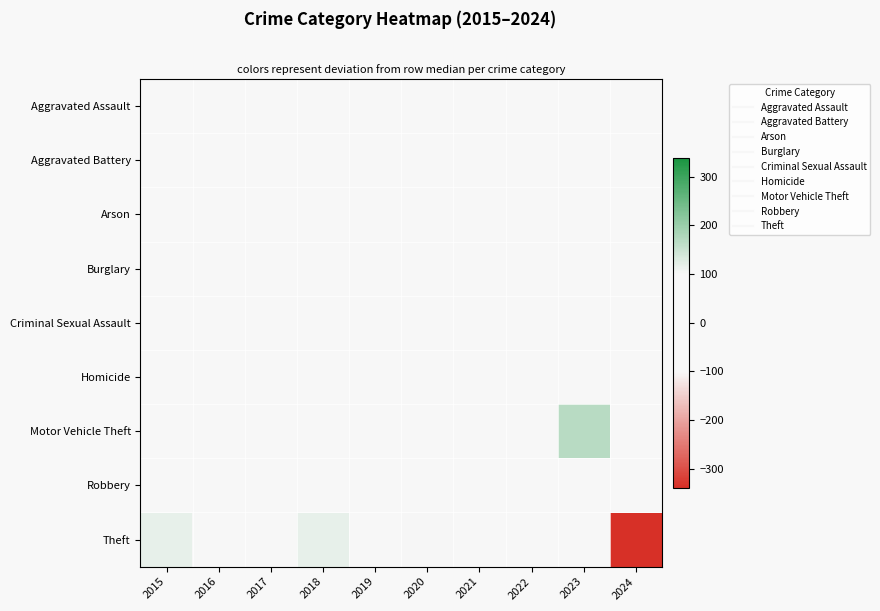

Which series has the largest range (max minus min)?

Theft